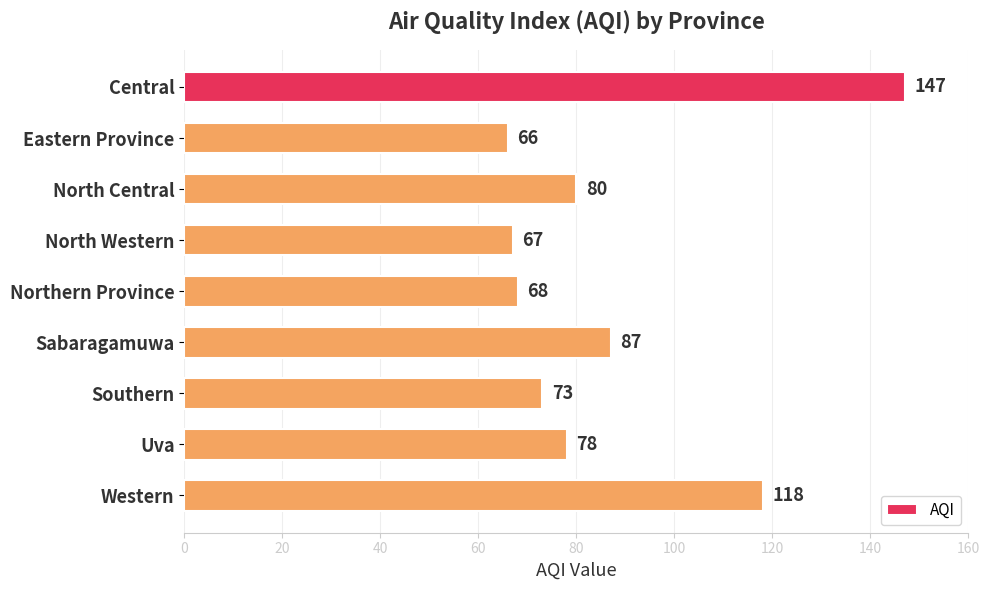

At which label is the value closest to 106?

Western